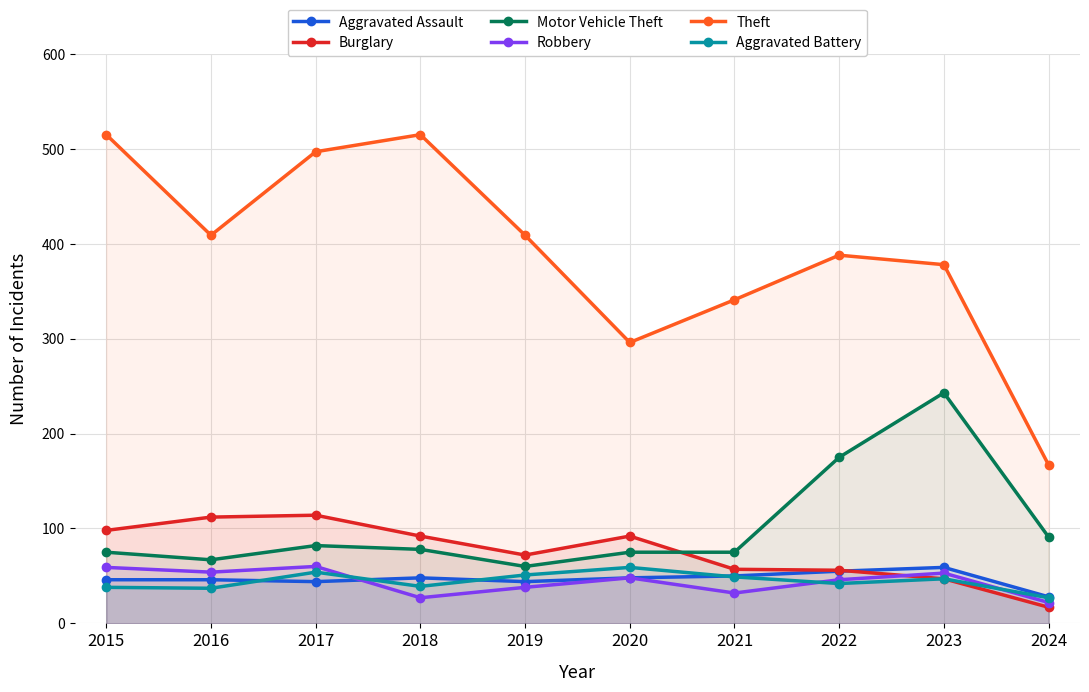

At 2018, list the series in order from largest to smallest.

Theft, Burglary, Motor Vehicle Theft, Aggravated Assault, Aggravated Battery, Robbery